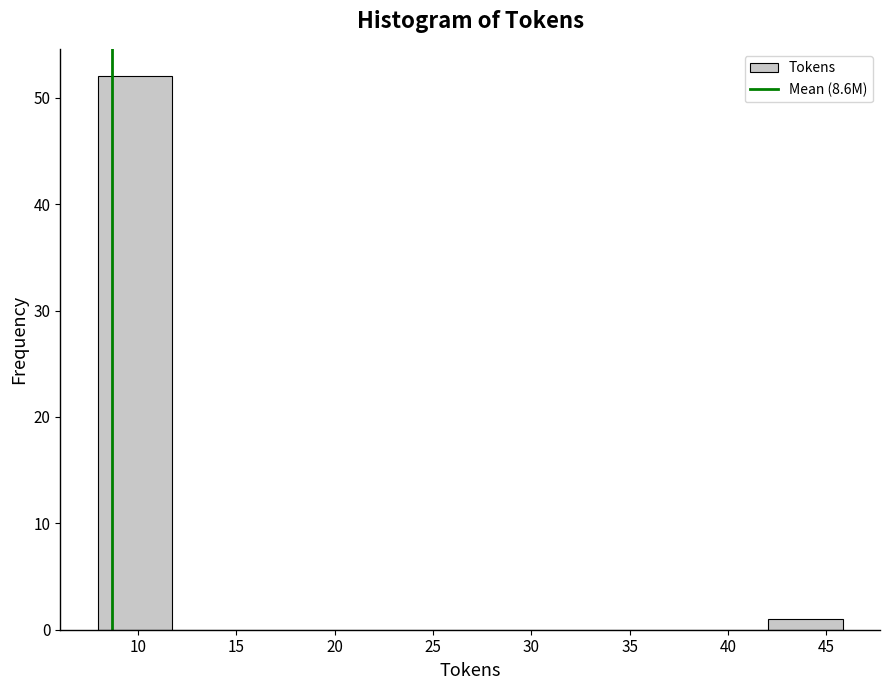

What is the height of the bar covering 8.0 to 11.5 on the x-axis? Neither the bar edges nor the heights are printed on the chart, so give them approximately, as read against the axes.

52